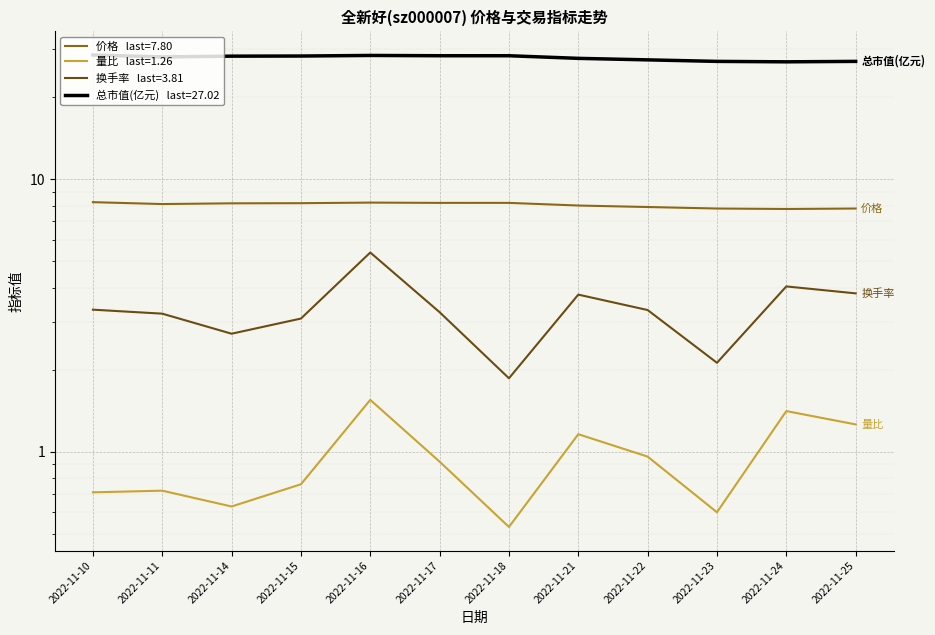

Is the value of 量比 at 2022-11-25 greater than the value of 换手率 at 2022-11-22?

No